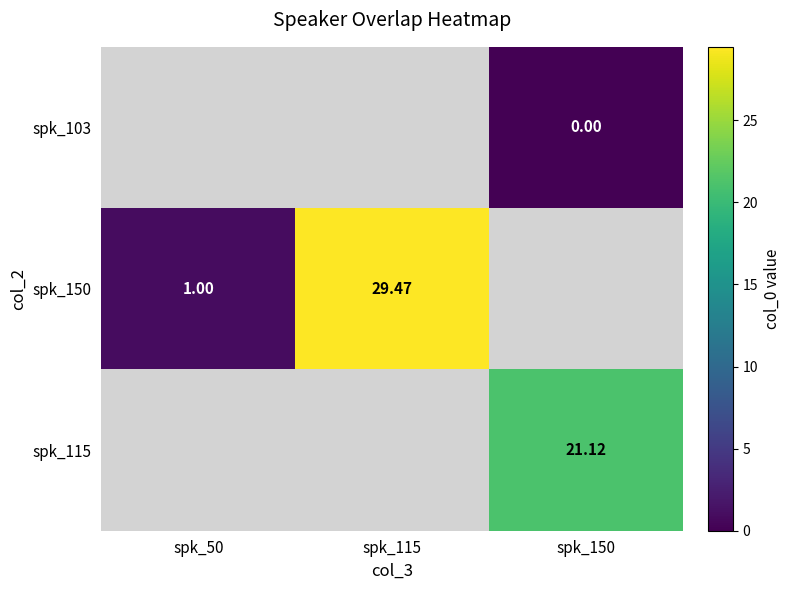

How many distinct data groups are displayed?

3